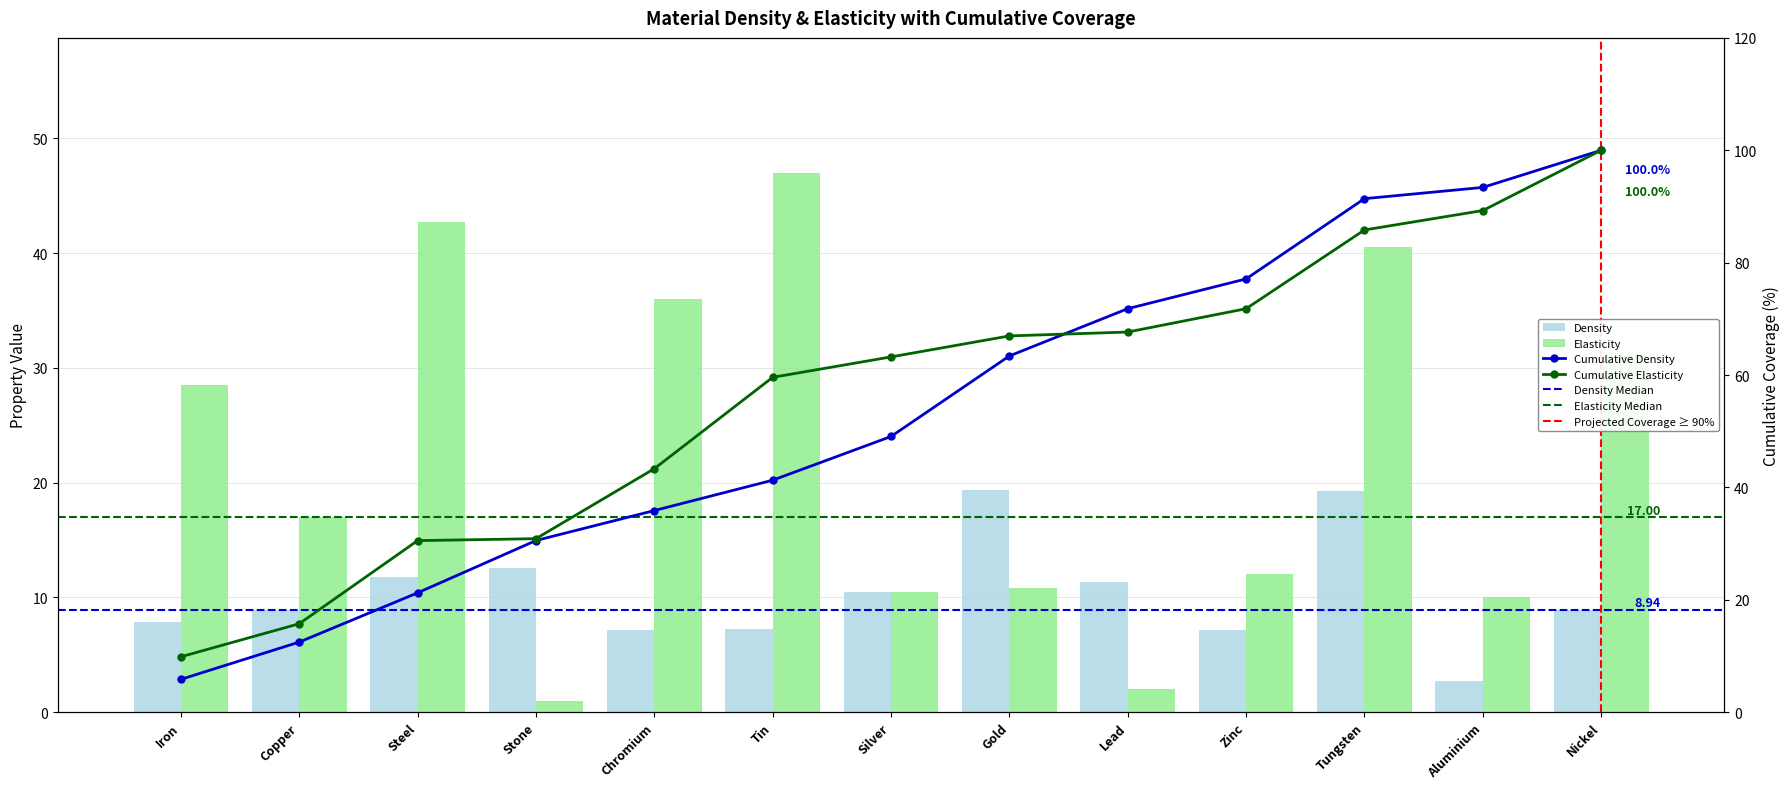

Is it true that Elasticity equals 10.5 at Silver?

True